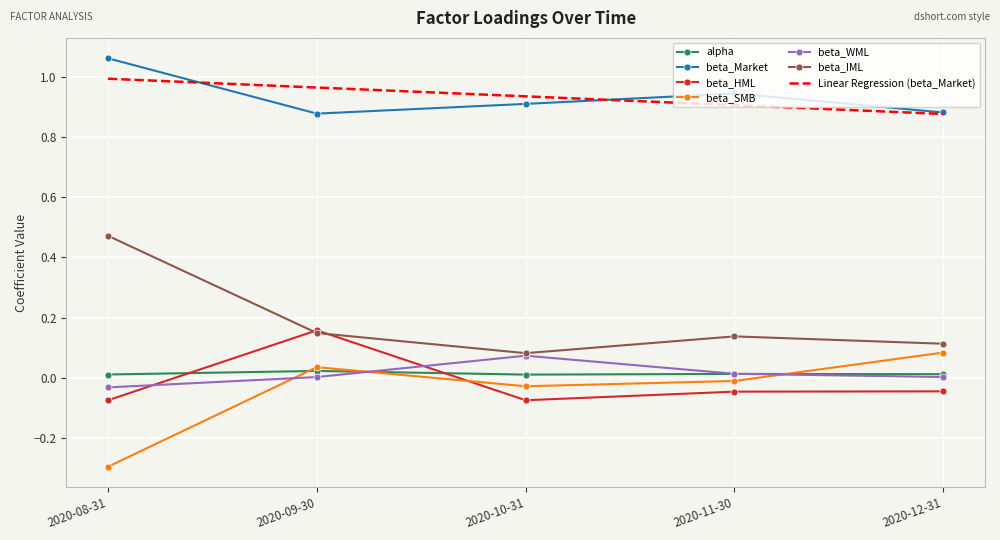

The beta_IML series shows 0.3 at 2020-08-31. True or false?

False